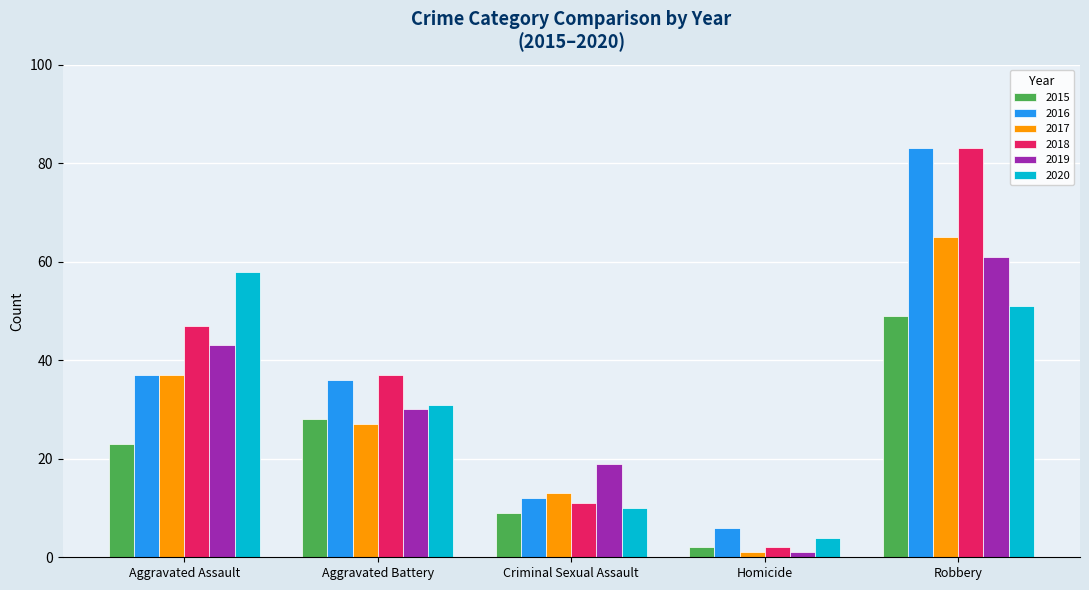

Which series has the largest total across all categories?

2018